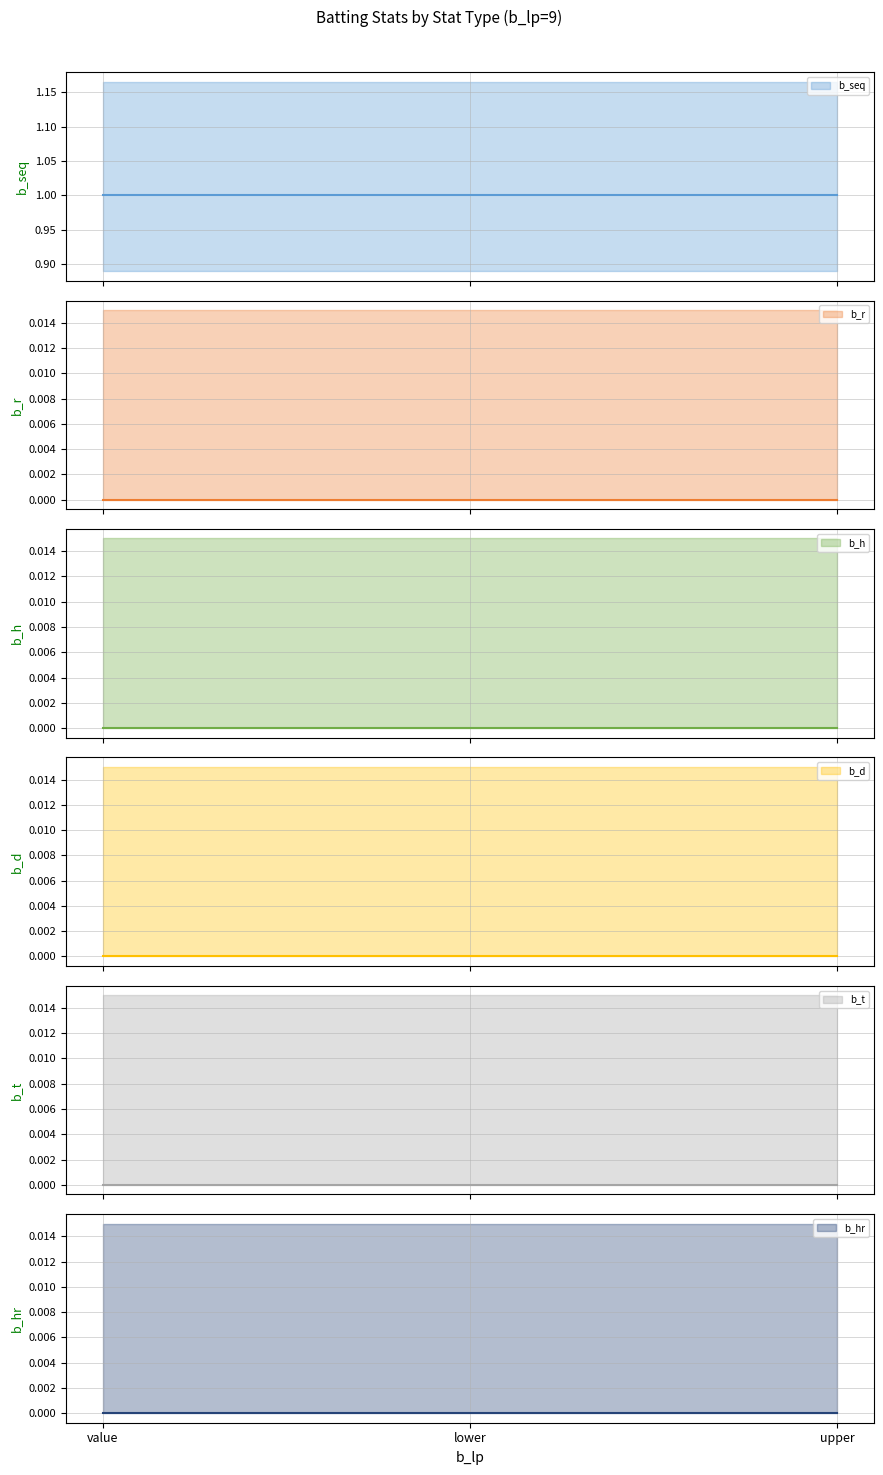

Does the chart have visible grid lines?

Yes